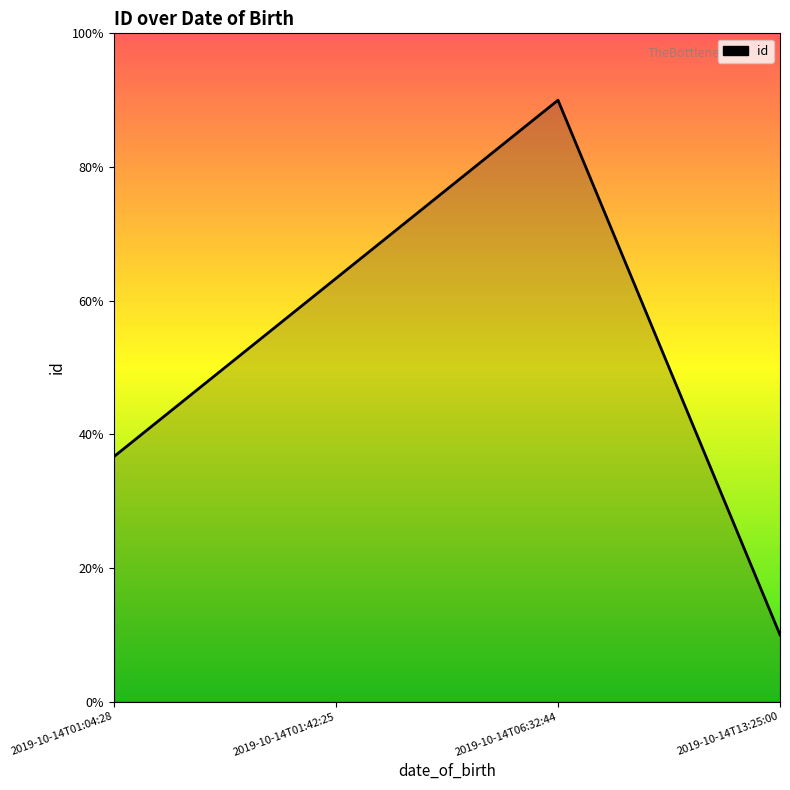

Does the chart display data point markers on the line(s)?

No